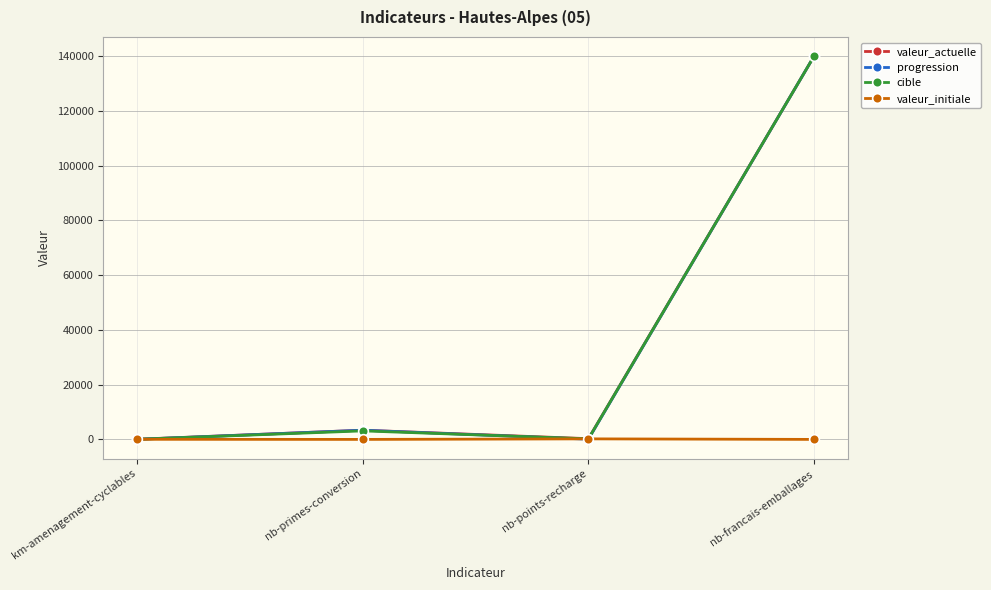

The value of valeur_initiale at nb-francais-emballages is 0. True or false?

True